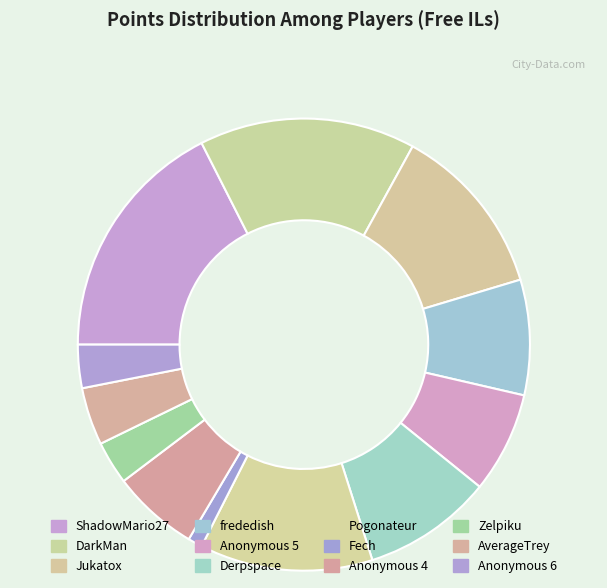

To the nearest percent, what percentage of the pie is Pogonateur?

12%